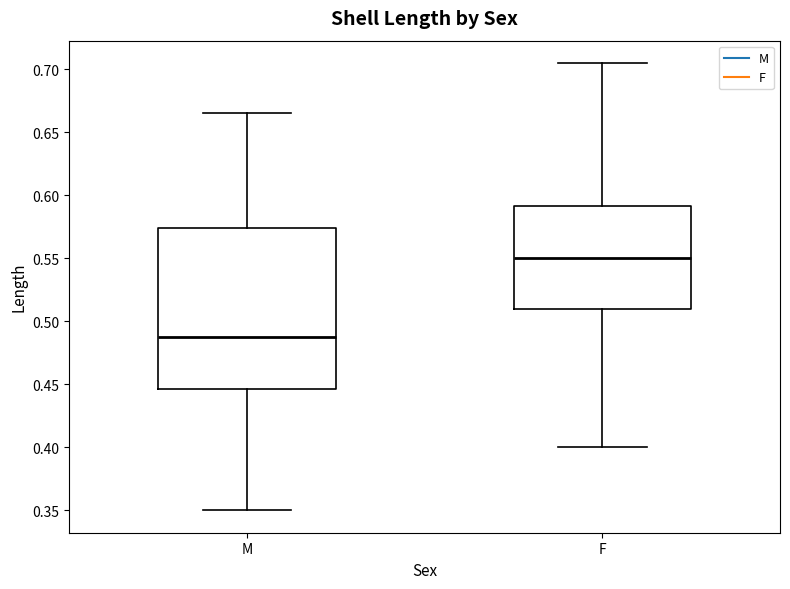

Reading left to right, read every box against the y-axis: the position of its median line, the range the box covers, and the ends of its whiskers. The values are not printed on the chart, so give them approximately, as read against the axis.

M: median 0.490, box 0.445 to 0.575, whiskers 0.350 to 0.665
F: median 0.550, box 0.510 to 0.590, whiskers 0.400 to 0.705